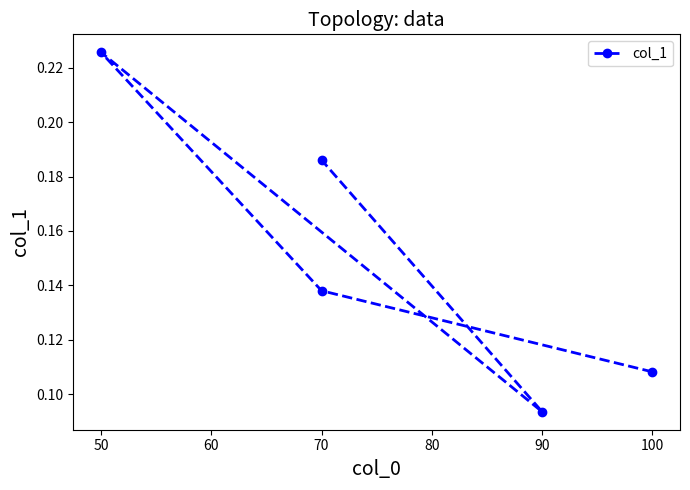

Is it true that the value at 60 is 0.3?

False